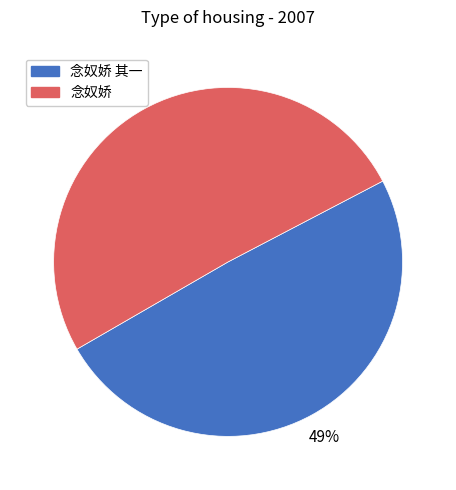

Combined, do 念奴娇 其一 and 念奴娇 account for over 50%?

Yes